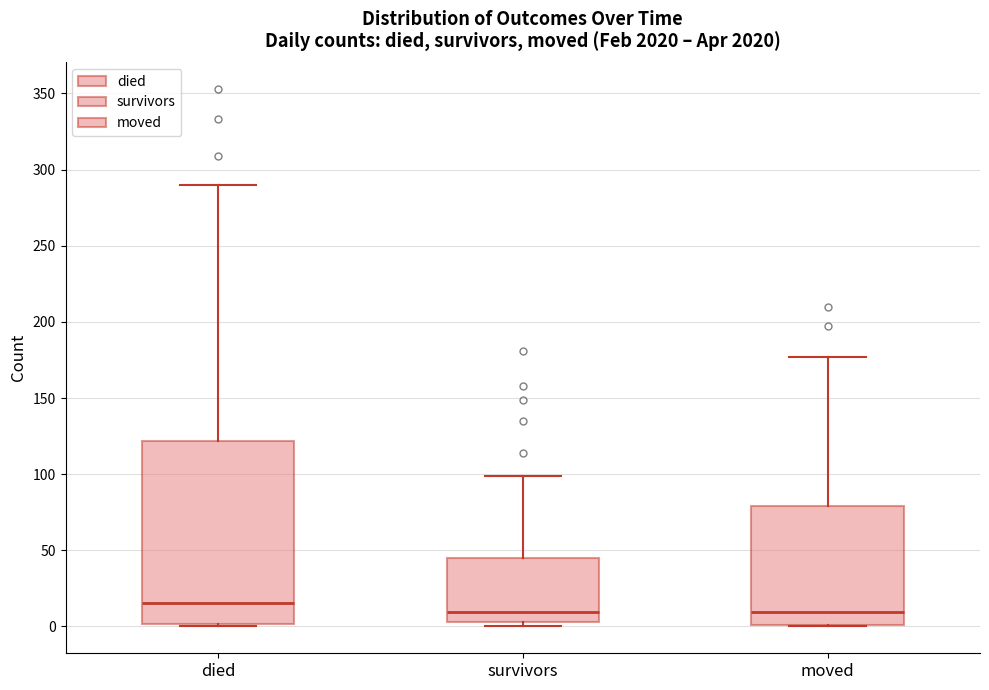

Reading left to right, transcribe this box plot: for each box, give where its median line is, the range the box spans, and where its two whiskers end, as read against the y-axis. The values are not printed on the chart, so give them approximately, as read against the axis.

died: median 15, box 0 to 120, whiskers 0 to 290
survivors: median 10, box 5 to 45, whiskers 0 to 100
moved: median 10, box 0 to 80, whiskers 0 to 175